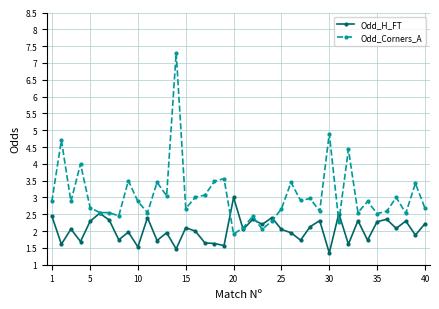

What is the minimum value for Odd_H_FT?

1.4